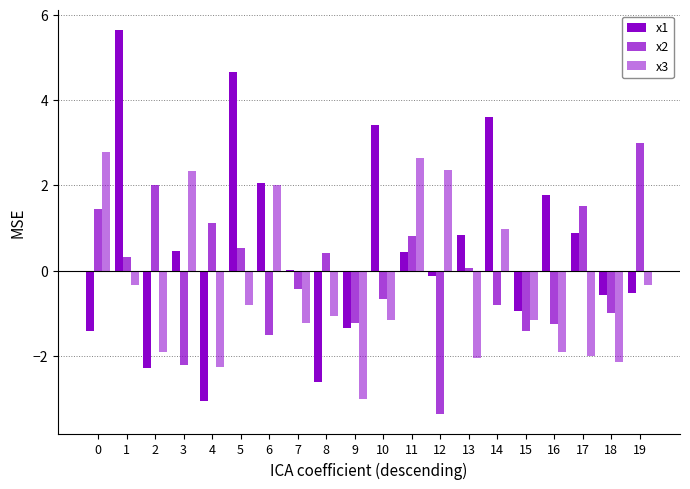

What value does the x1 series have at 9?

-1.4